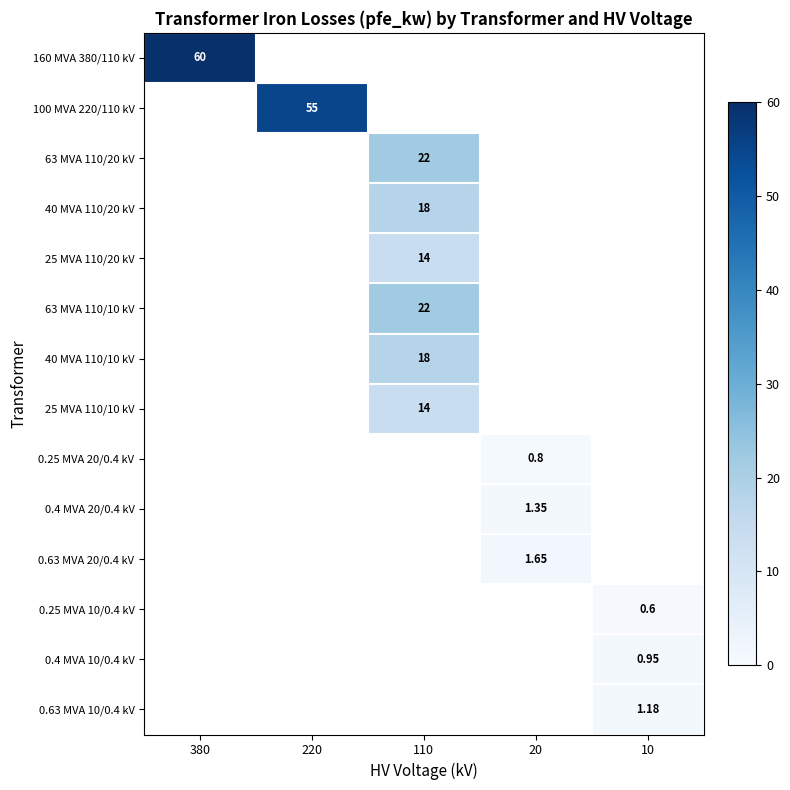

Which has a higher value, 220 or 20?

220